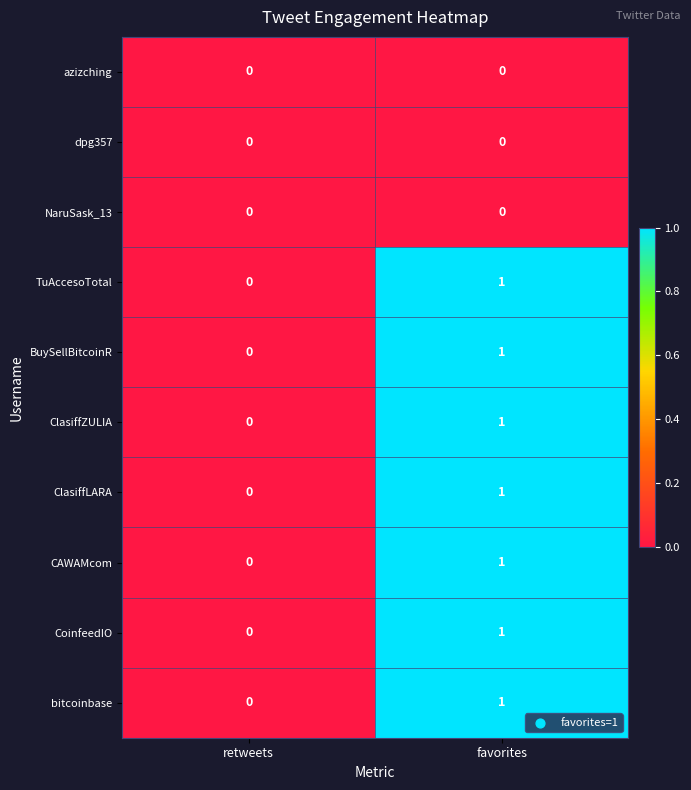

Reading right to left, transcribe all the data shown in this chart.

azizching: 0	0
dpg357: 0	0
NaruSask_13: 0	0
TuAccesoTotal: 1	0
BuySellBitcoinR: 1	0
ClasiffZULIA: 1	0
ClasiffLARA: 1	0
CAWAMcom: 1	0
CoinfeedIO: 1	0
bitcoinbase: 1	0